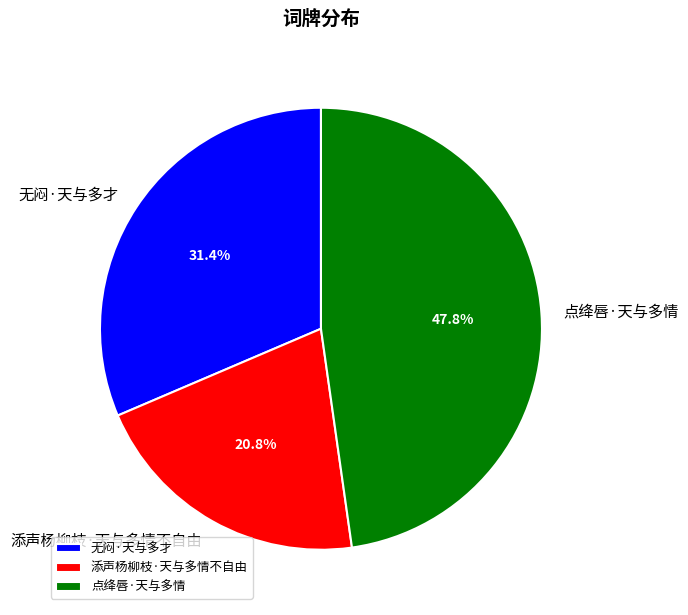

How much of the chart is everything except 点绛唇·天与多情?

52.2%